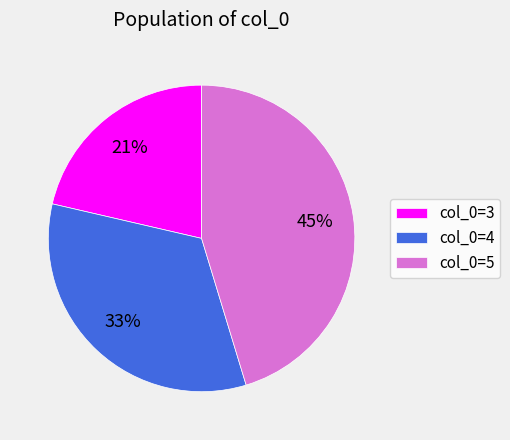

To the nearest percent, what is the average slice percentage?

33%